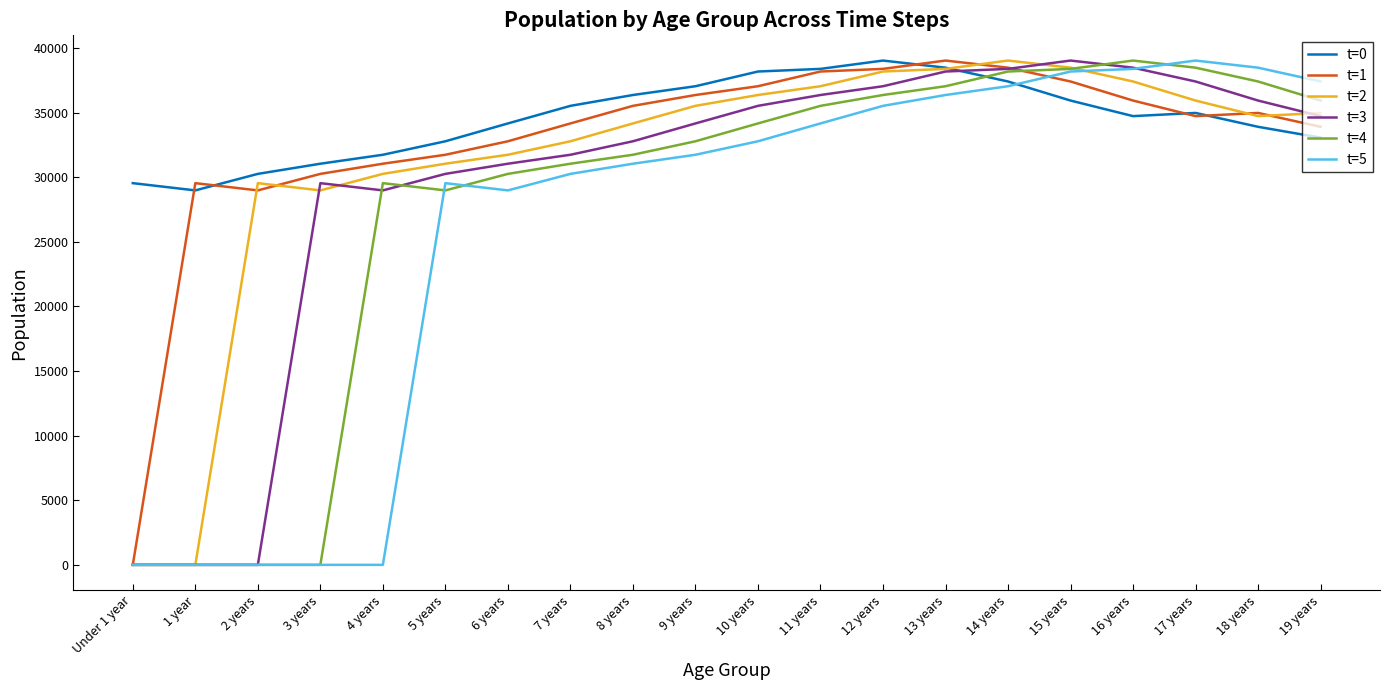

What is the difference between the highest and lowest values at 15 years?

3097